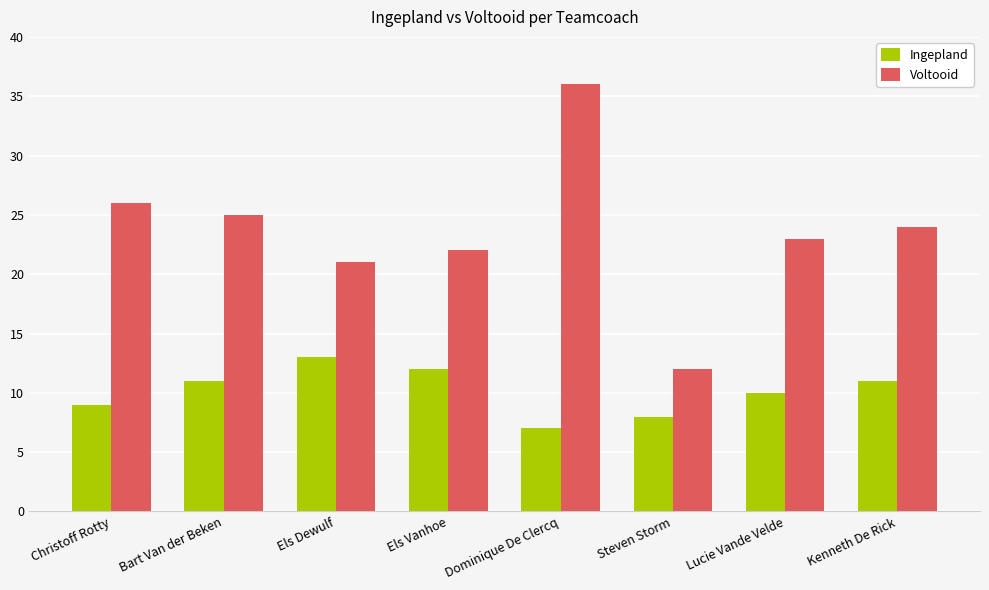

At Christoff Rotty, list the series in order from largest to smallest.

Voltooid, Ingepland